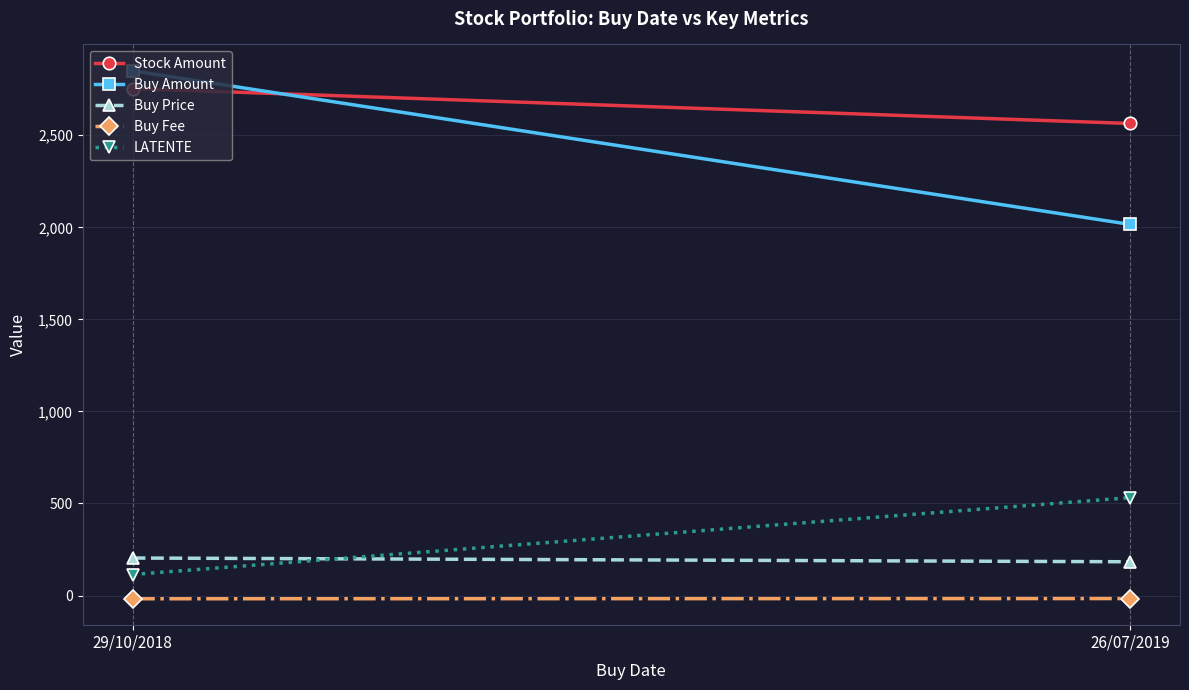

How many lines are shown in the chart?

5